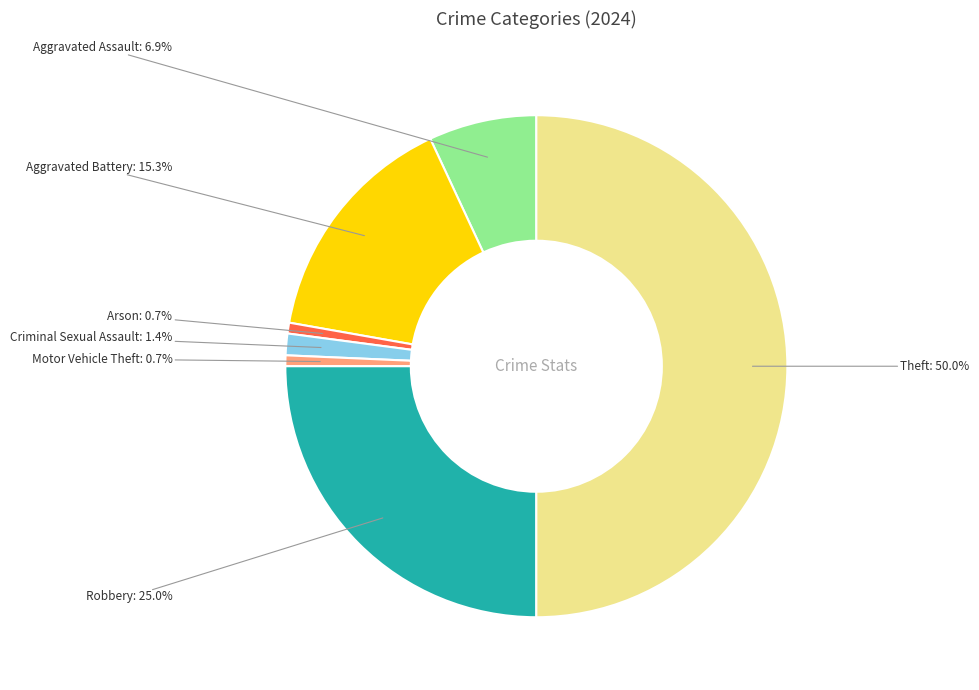

How many segments does this pie chart have?

7